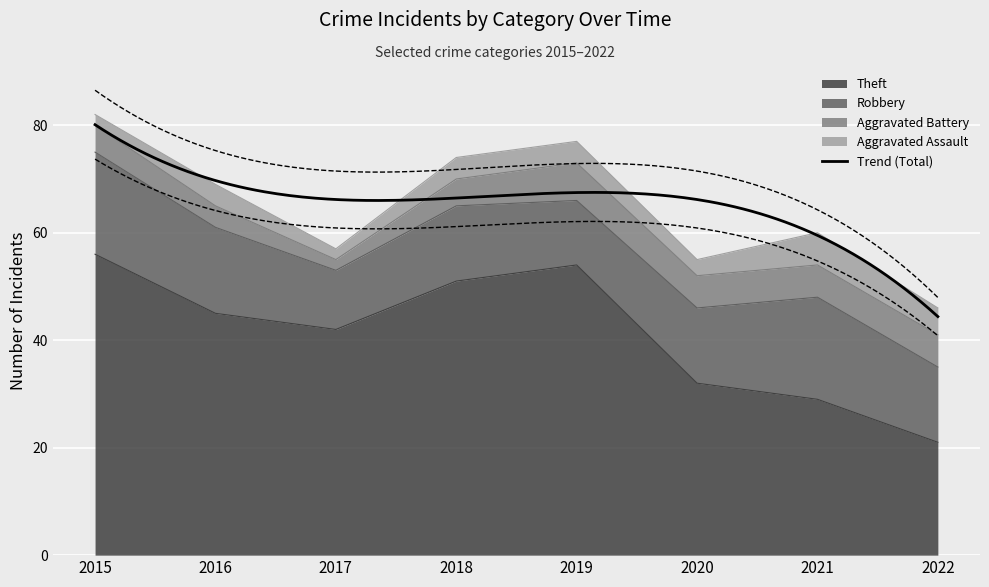

Between 2019 and 2022, which is larger?

2019